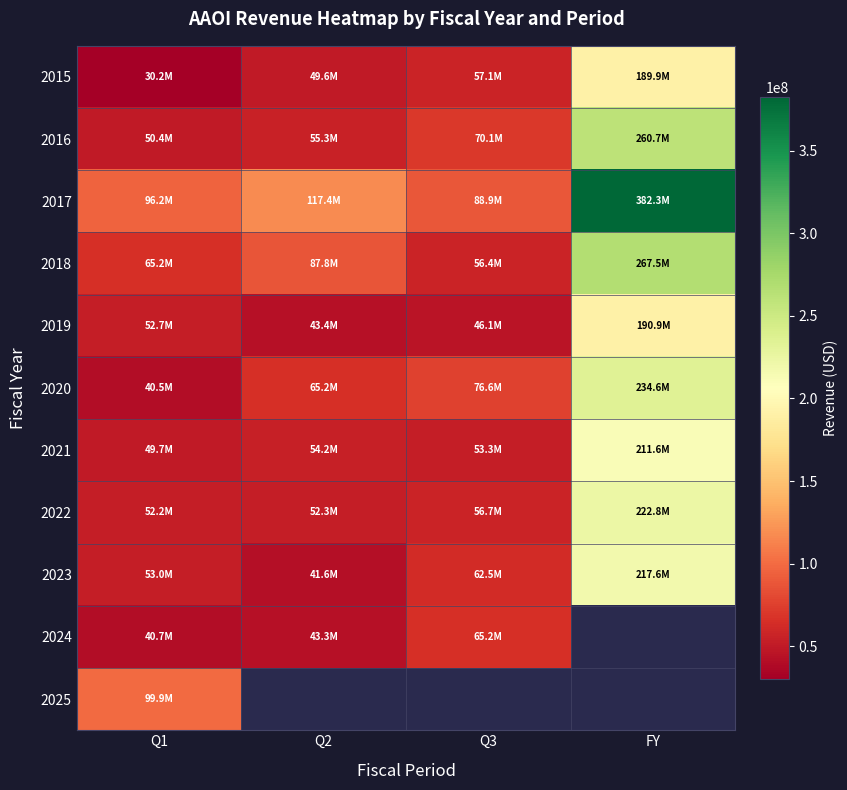

What is the highest value of the 2017 series?

382329000.0